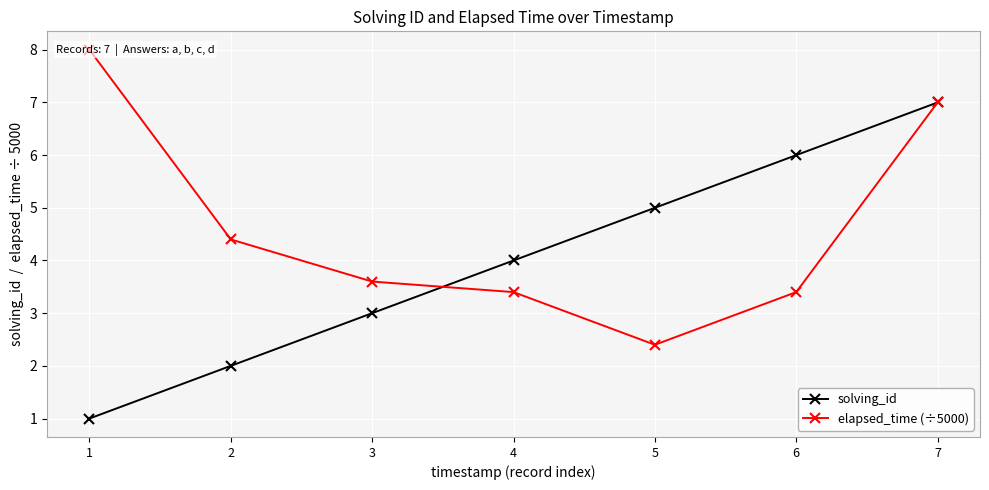

Which series has the widest spread of values?

solving_id